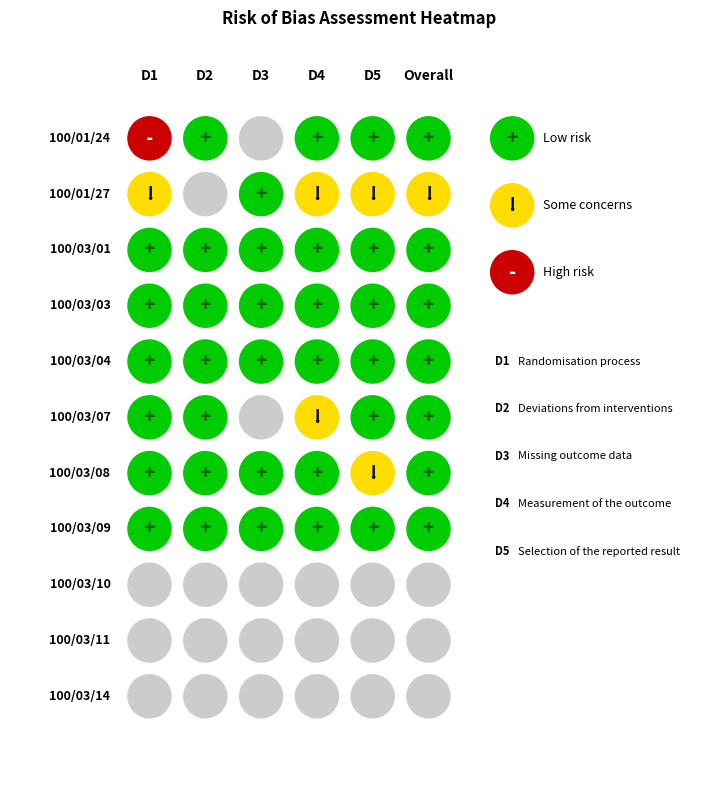

True or false: 100/03/03 has a value of 0 at 1.

False